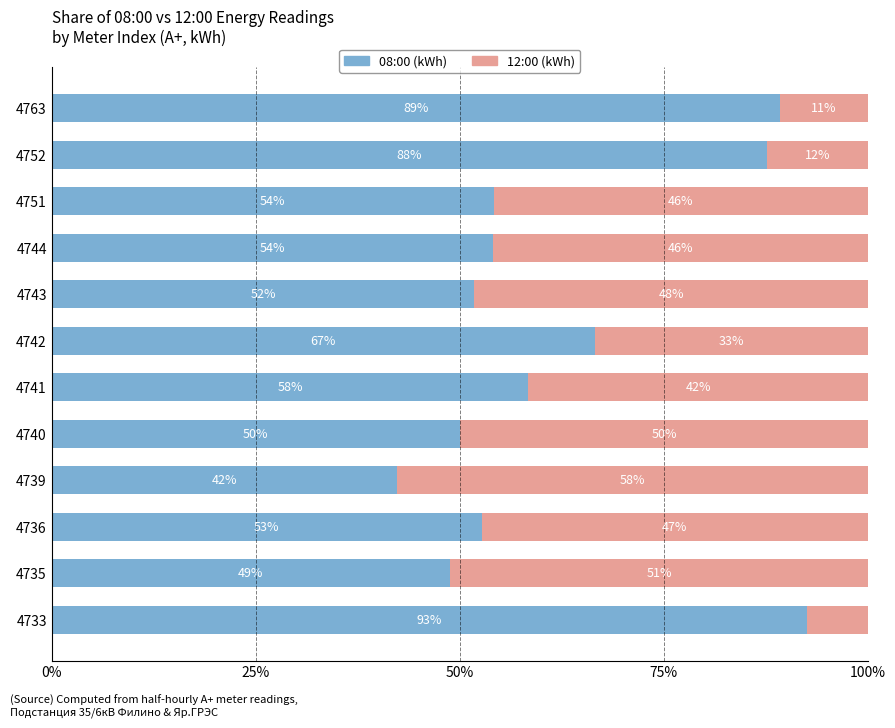

True or false: 08:00 (kWh) has a value of 42.3 at 4739.

True